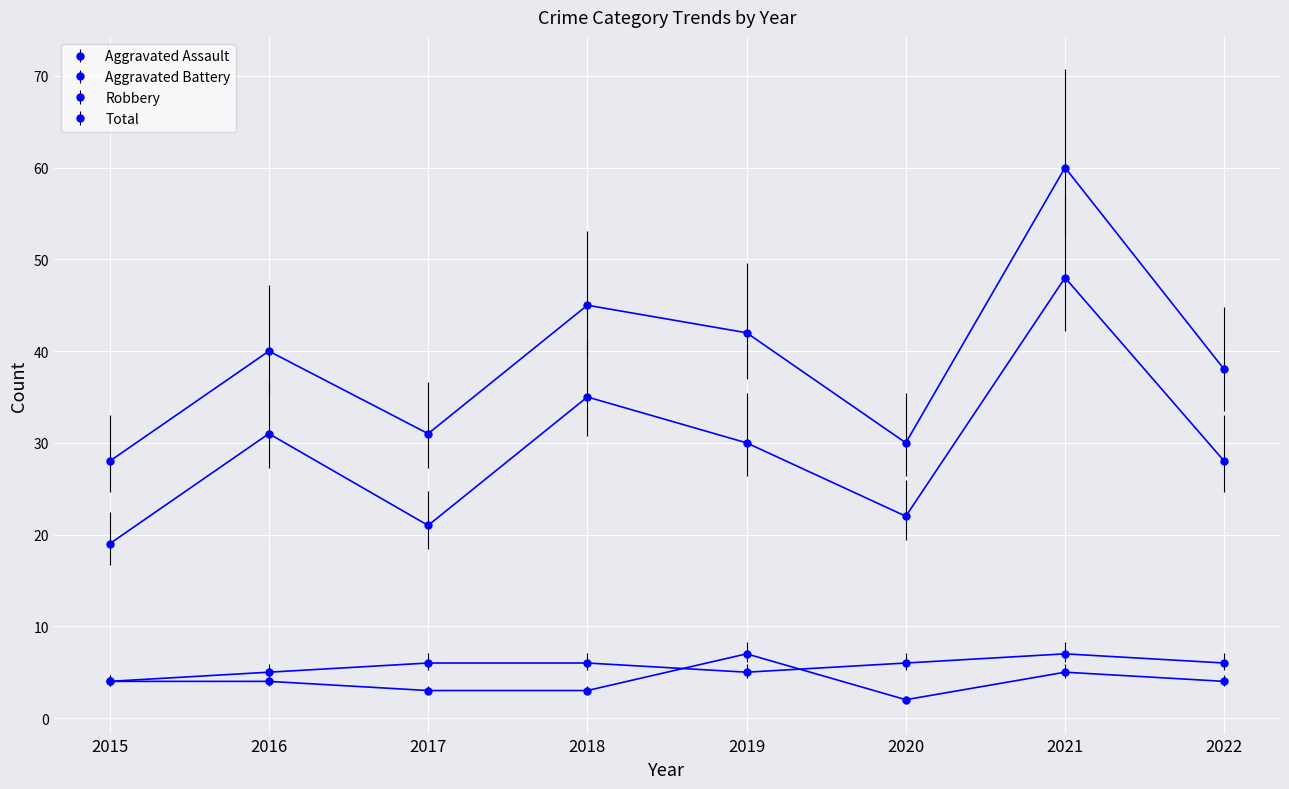

Reading left to right, list all the values displayed in this chart.

Aggravated Assault: 2015=4	2016=4	2017=3	2018=3	2019=7	2020=2	2021=5	2022=4
Aggravated Battery: 2015=4	2016=5	2017=6	2018=6	2019=5	2020=6	2021=7	2022=6
Robbery: 2015=19	2016=31	2017=21	2018=35	2019=30	2020=22	2021=48	2022=28
Total: 2015=28	2016=40	2017=31	2018=45	2019=42	2020=30	2021=60	2022=38